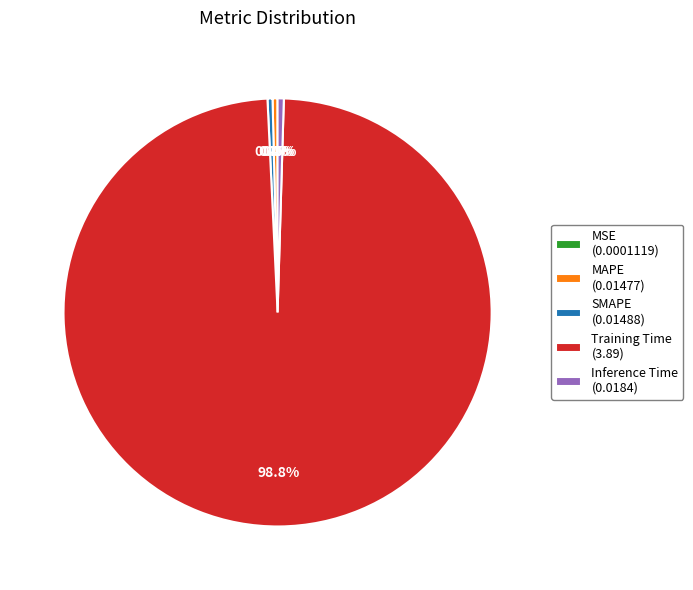

What percentage is NOT represented by MAPE?

99.6%